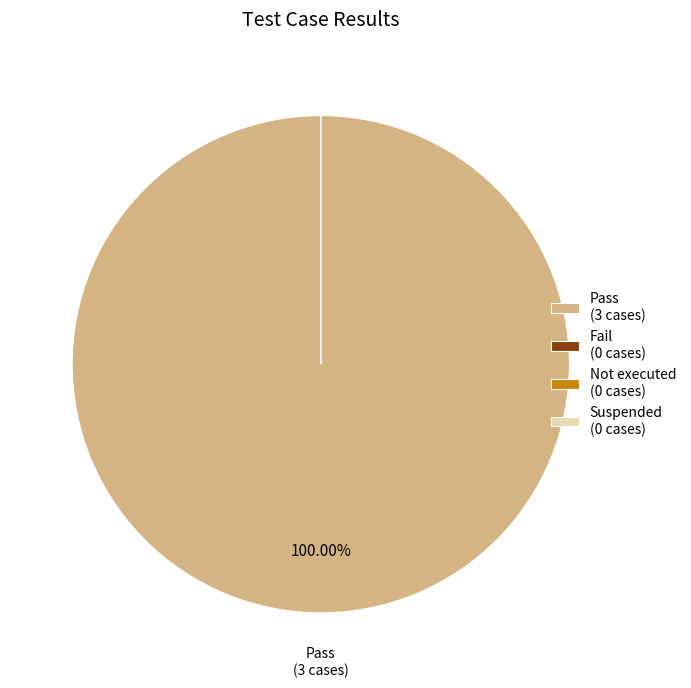

Rank the categories by value from lowest to highest.

Fail, Not executed, Suspended, Pass